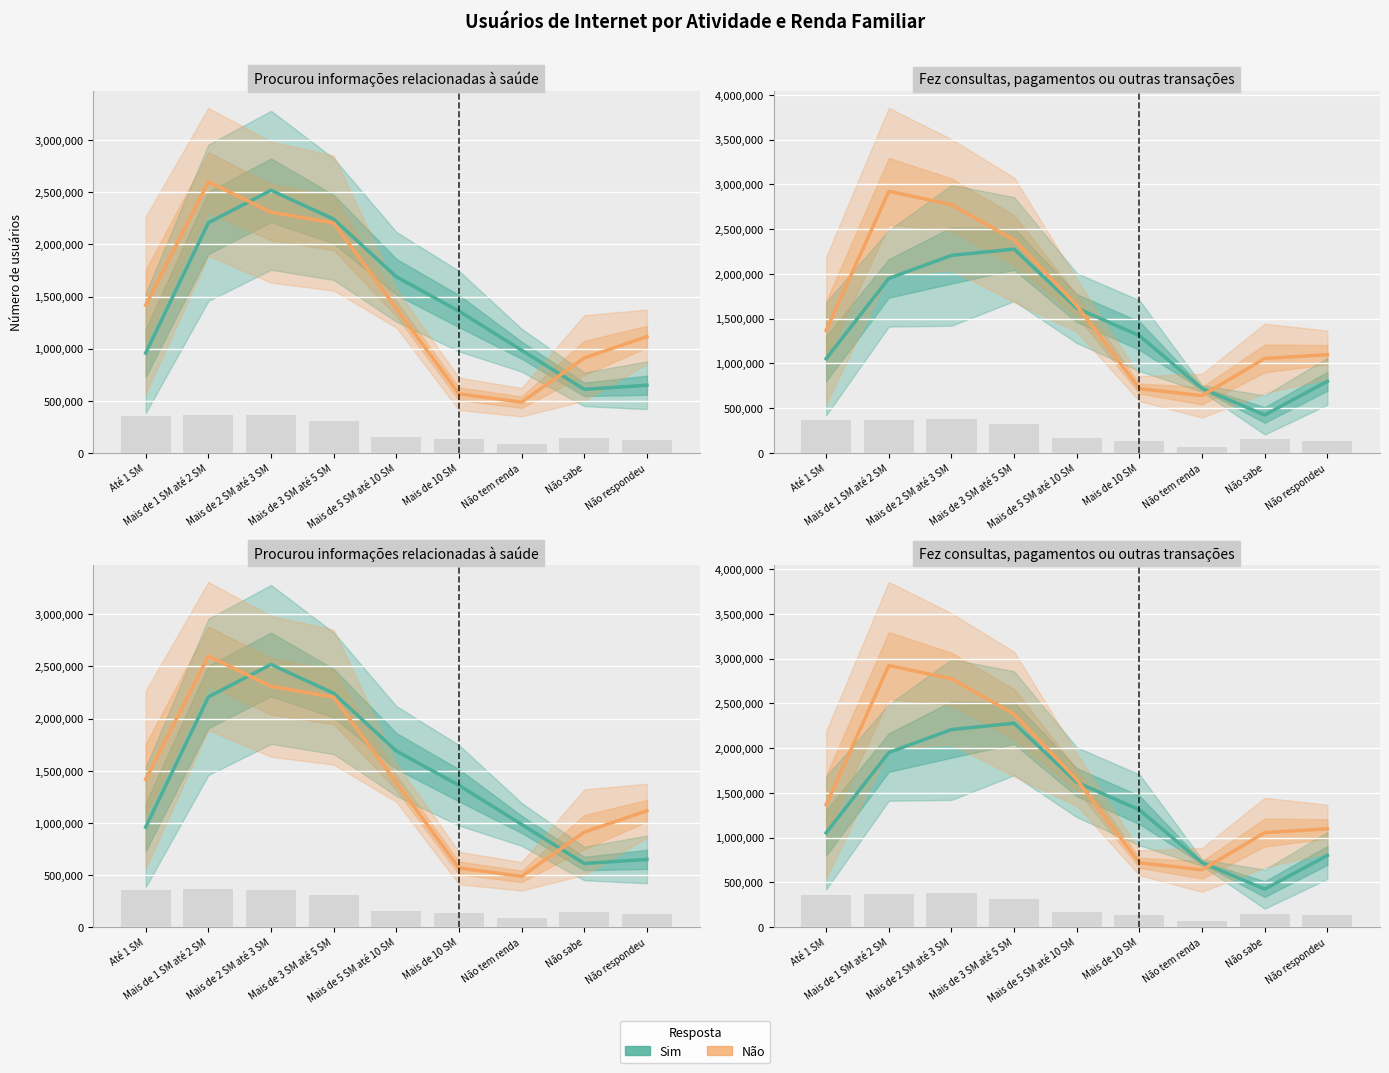

True or false: Sim has a value of 2277679.5 at Mais de 3 SM até 5 SM.

True